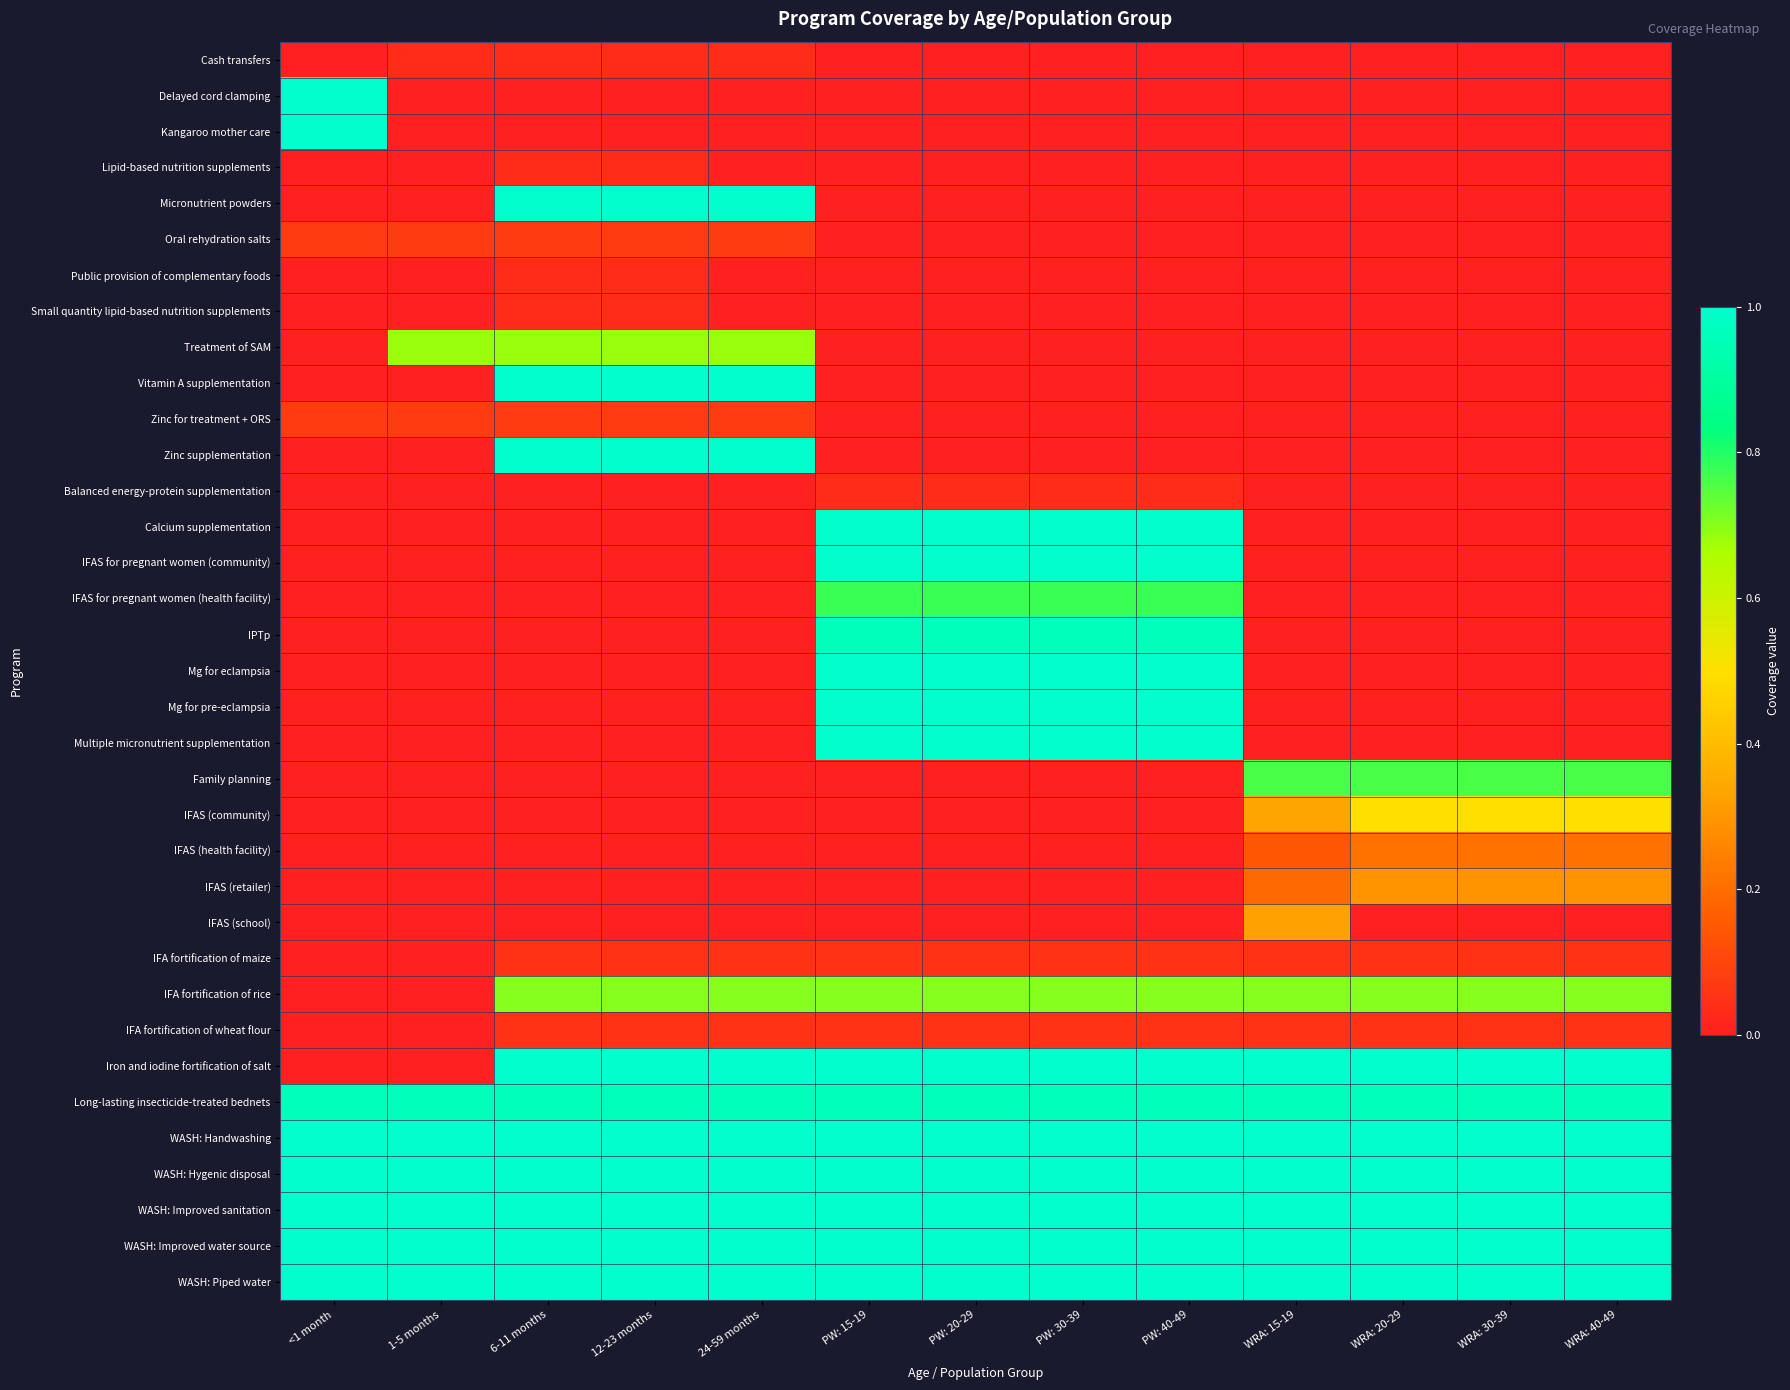

List the series in order of their peak value, highest first.

Delayed cord clamping, Kangaroo mother care, Micronutrient powders, Vitamin A supplementation, Zinc supplementation, Calcium supplementation, IFAS for pregnant women (community), Mg for eclampsia, Mg for pre-eclampsia, Multiple micronutrient supplementation, Iron and iodine fortification of salt, WASH: Handwashing, WASH: Hygenic disposal, WASH: Improved sanitation, WASH: Improved water source, WASH: Piped water, IPTp, Long-lasting insecticide-treated bednets, IFAS for pregnant women (health facility), Family planning, IFA fortification of rice, Treatment of SAM, IFAS (community), IFAS (school), IFAS (retailer), IFAS (health facility), Oral rehydration salts, Zinc for treatment + ORS, IFA fortification of maize, IFA fortification of wheat flour, Cash transfers, Lipid-based nutrition supplements, Public provision of complementary foods, Small quantity lipid-based nutrition supplements, Balanced energy-protein supplementation